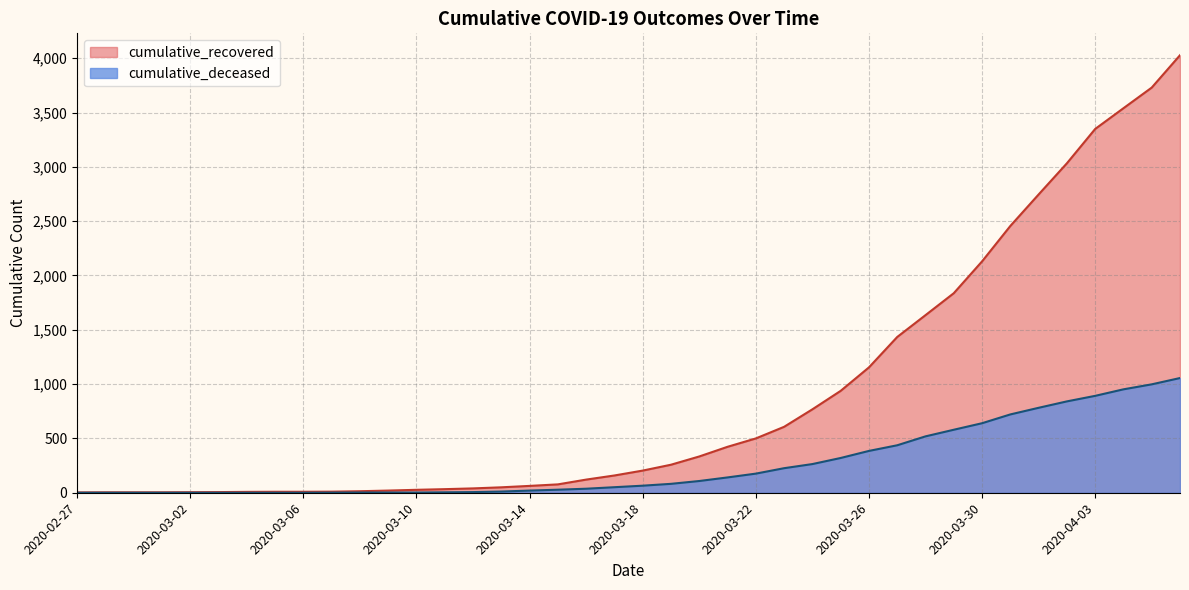

What position from the left is 2020-03-07?

10